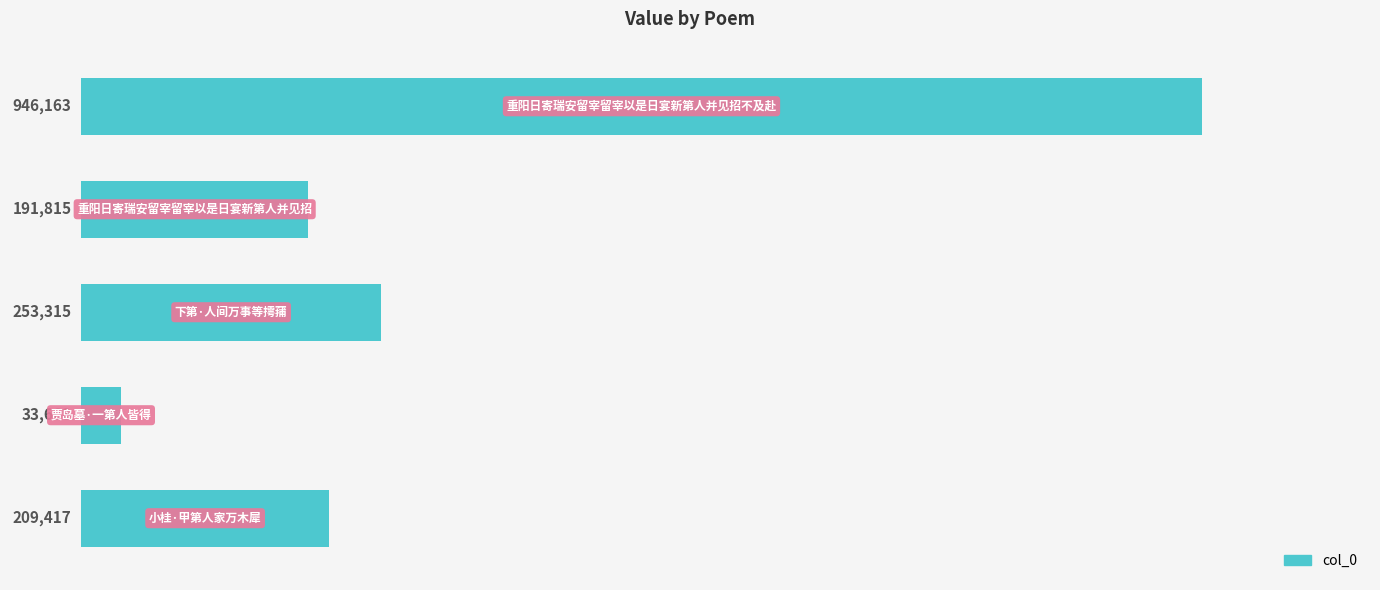

What is the difference between the second highest and second lowest values?

61500